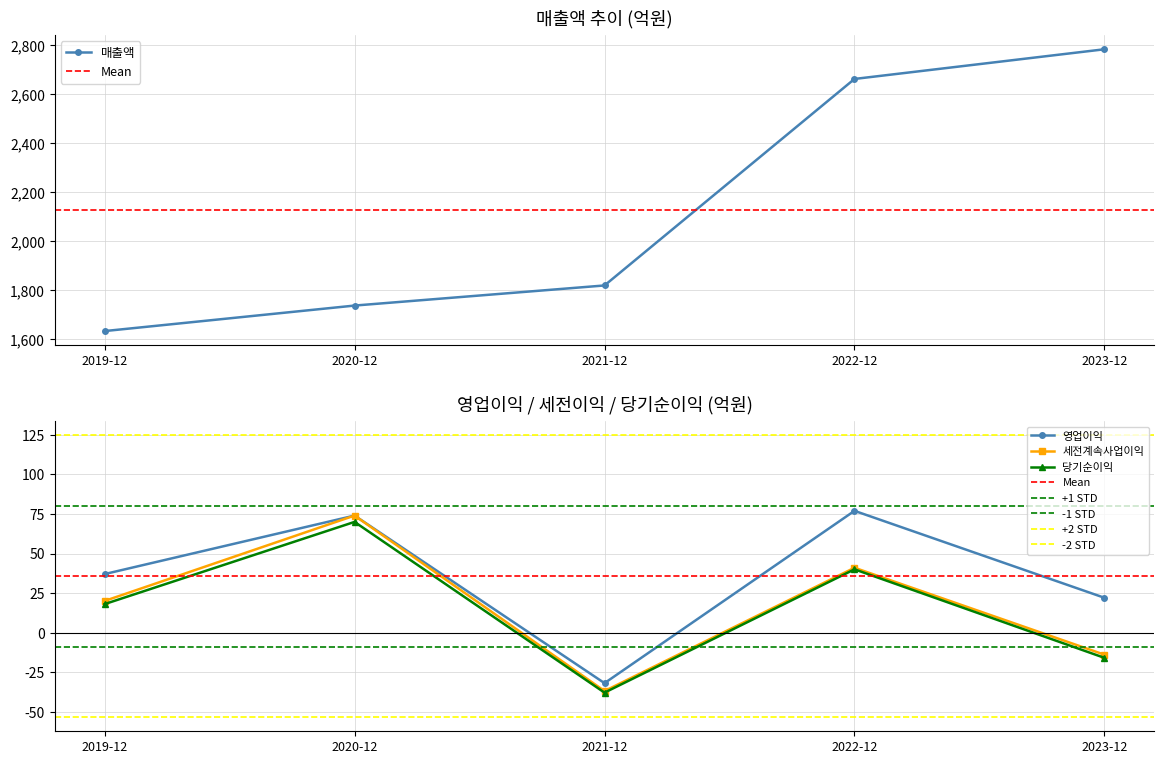

What is the label of the 3rd point from the left?

2021-12